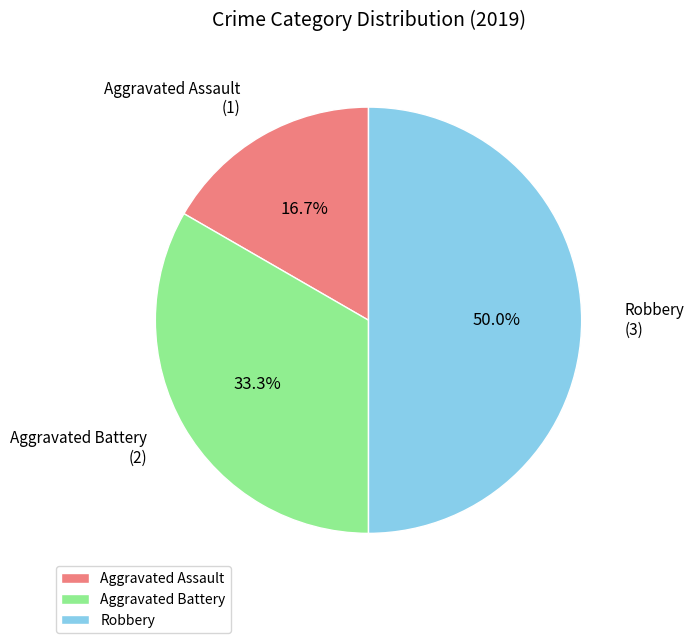

What percentage is the Robbery slice, to the nearest percent?

50%